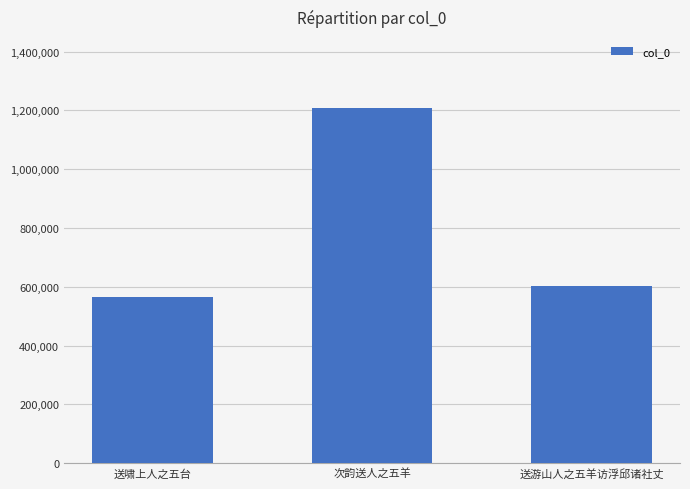

Reading left to right, transcribe all the data shown in this chart.

566830	1208145	603827